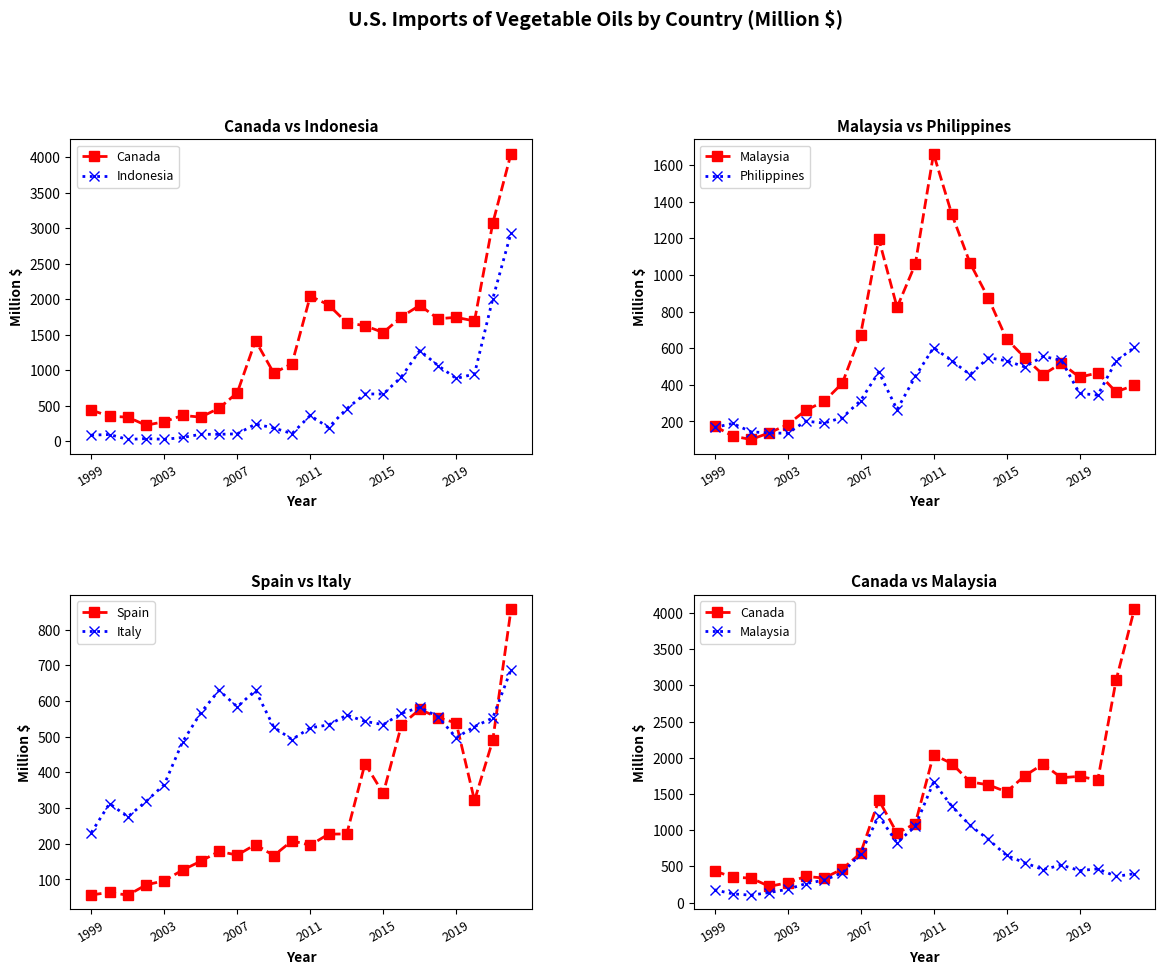

What is the spread (max minus min) of values at 6?

471.0